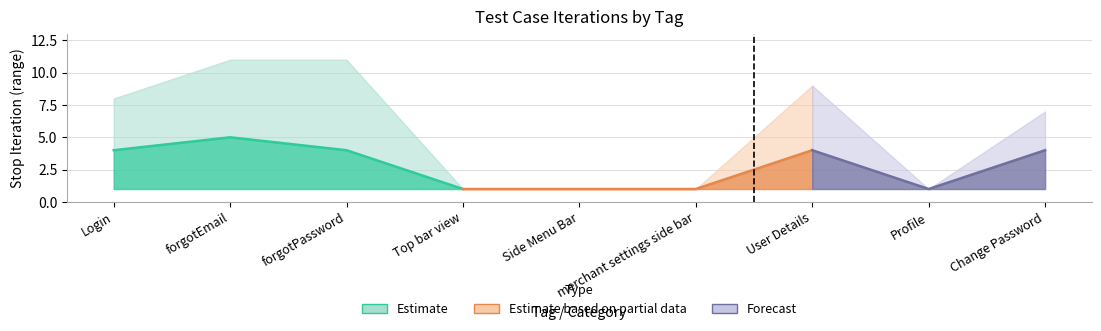

At which label does Stop Iteration (upper) reach its peak?

forgotEmail